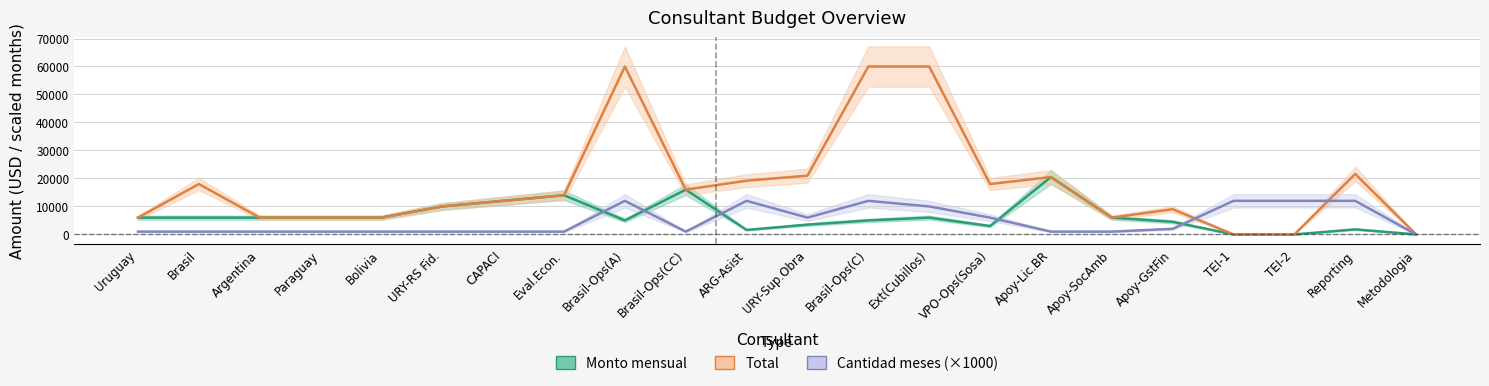

What is the highest value of the total series?

60000